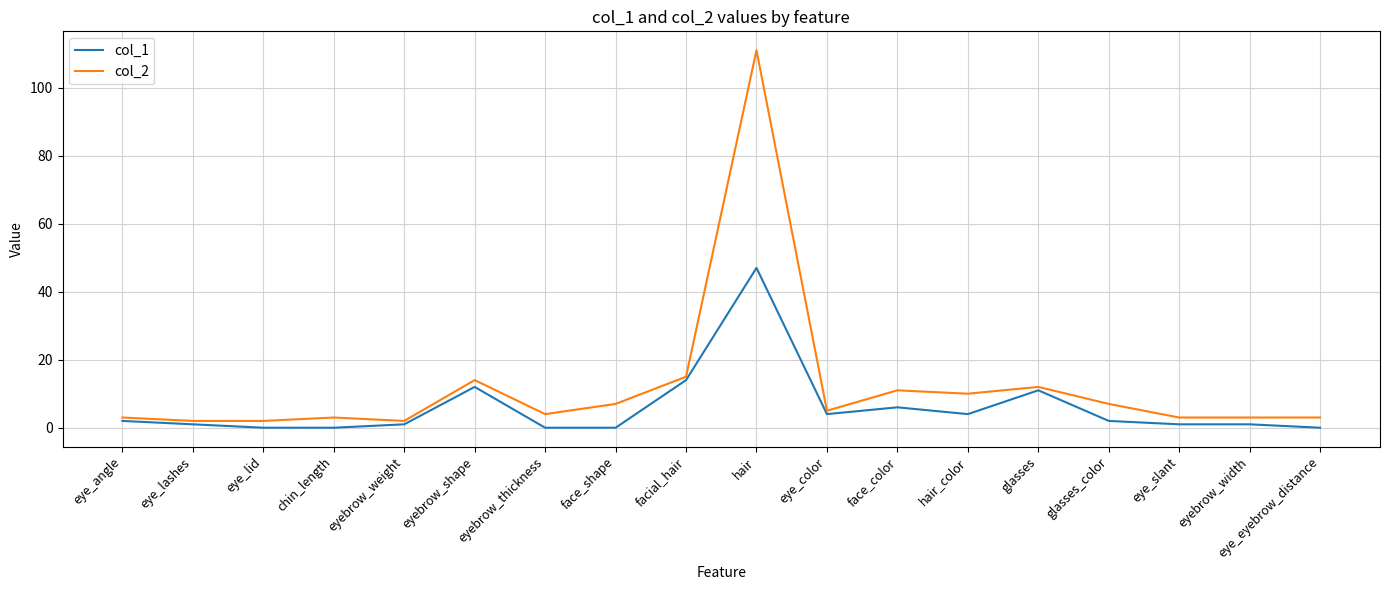

Rank the series by their average value, from lowest to highest.

col_1, col_2